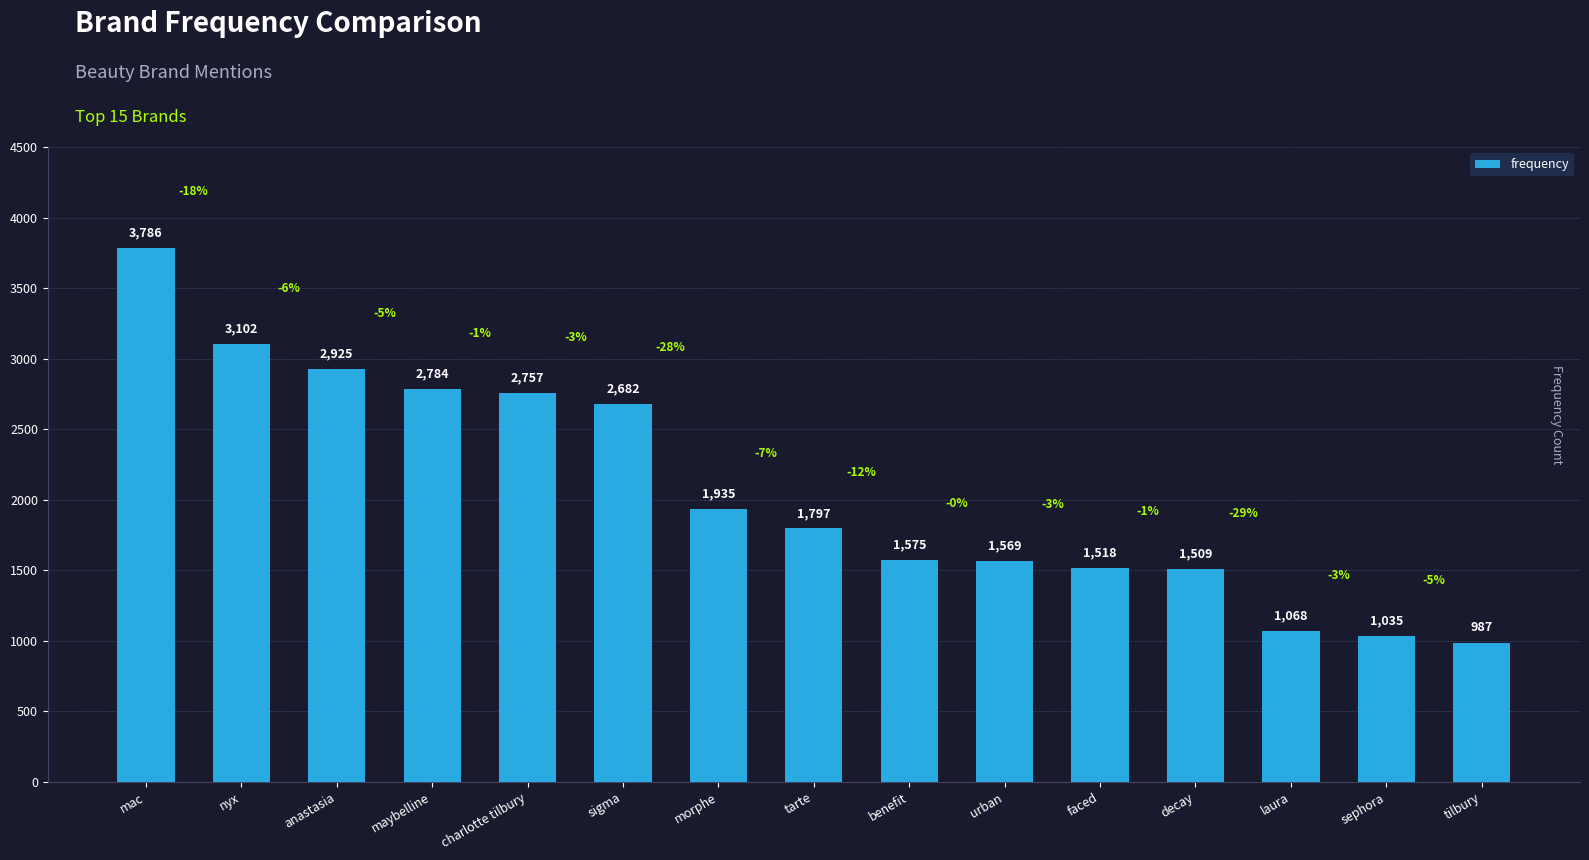

List the labels in order of value, largest first.

mac, nyx, anastasia, maybelline, charlotte tilbury, sigma, morphe, tarte, benefit, urban, faced, decay, laura, sephora, tilbury